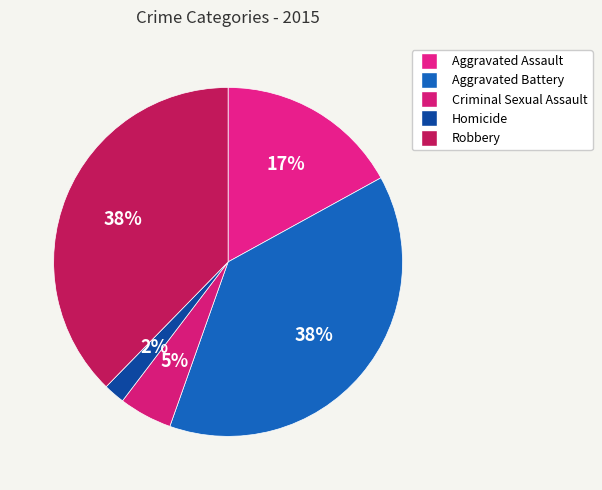

True or false: Aggravated Assault accounts for 17% of the total.

True